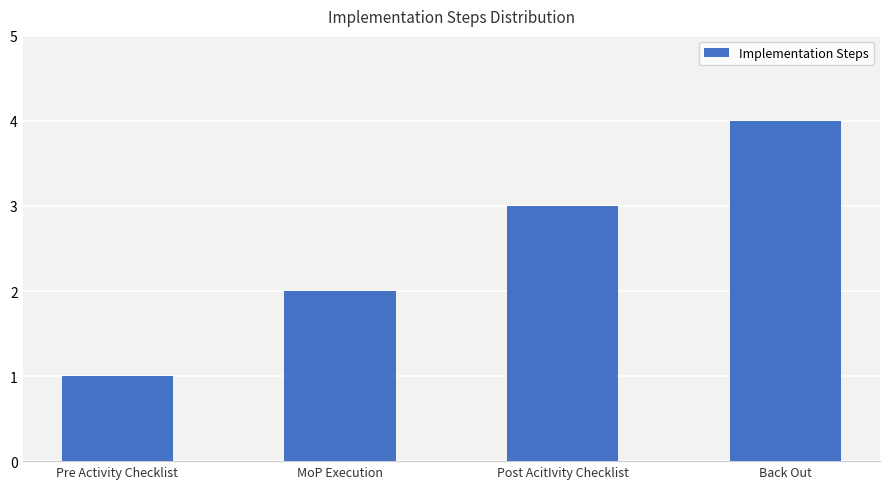

Reading left to right, what are all the values shown in this chart?

Pre Activity Checklist=1	MoP Execution=2	Post AcitIvity Checklist=3	Back Out=4